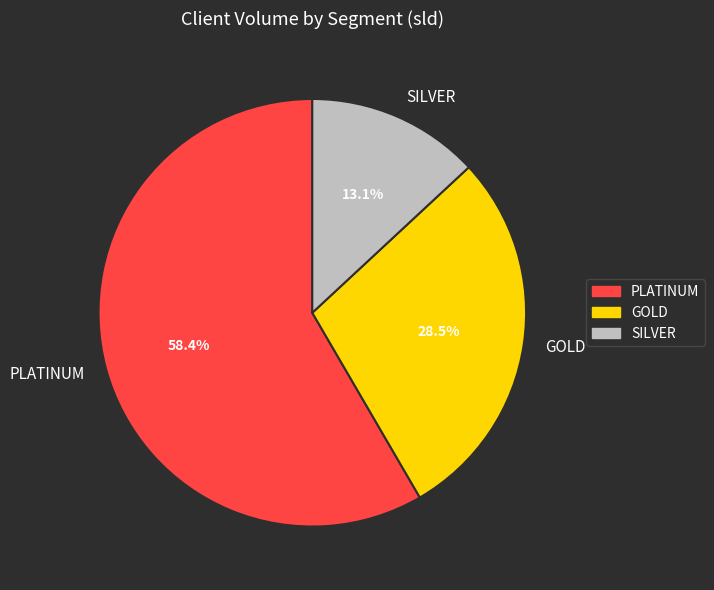

To the nearest percent, what portion does PLATINUM represent?

58%